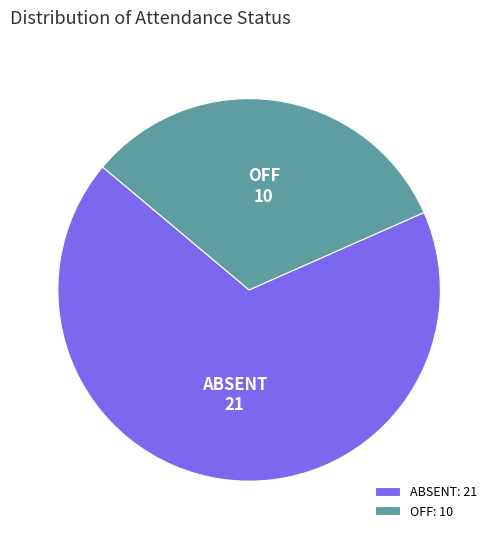

Combined, do ABSENT and OFF account for over 50%?

Yes